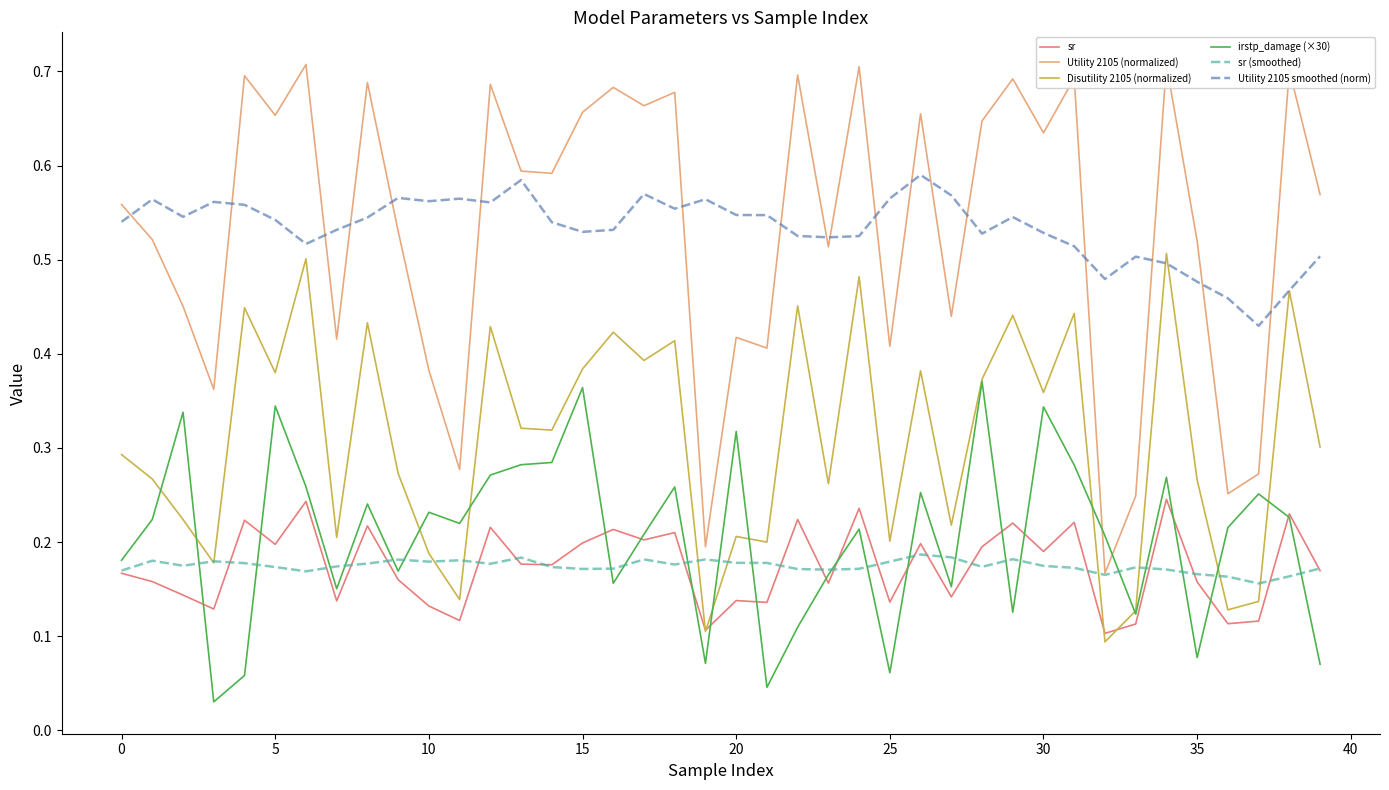

True or false: irstp_damage (×30) and Utility 2105 (normalized) intersect in this chart.

True